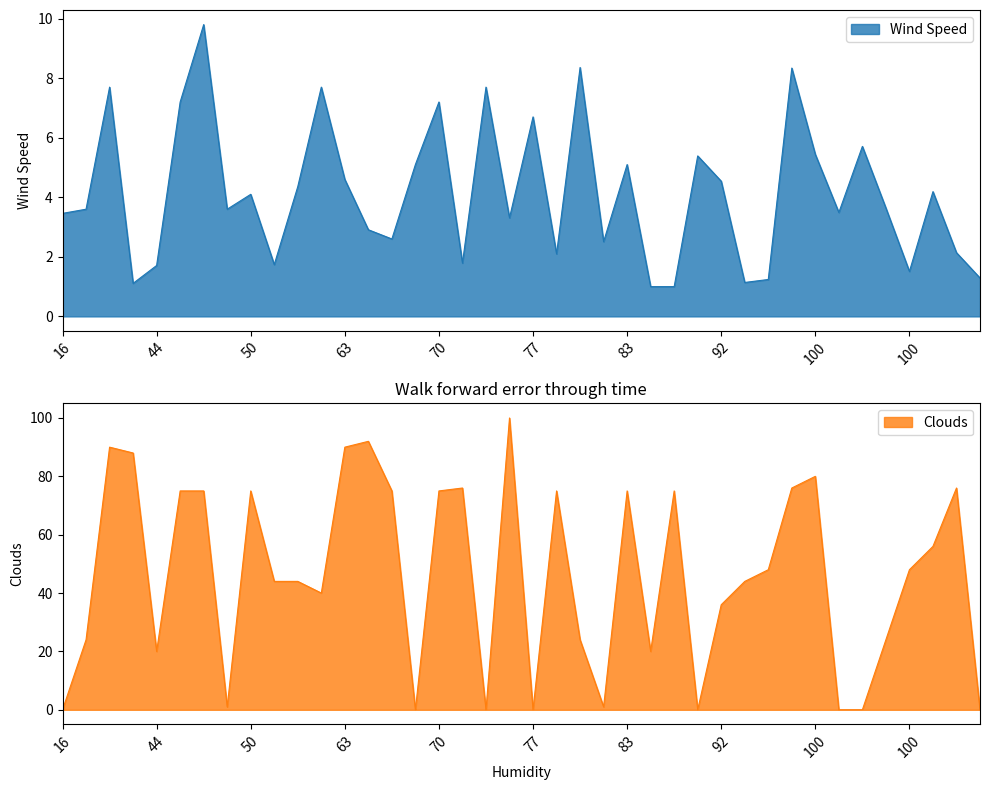

How many interior local peaks does the Wind Speed series have?

13